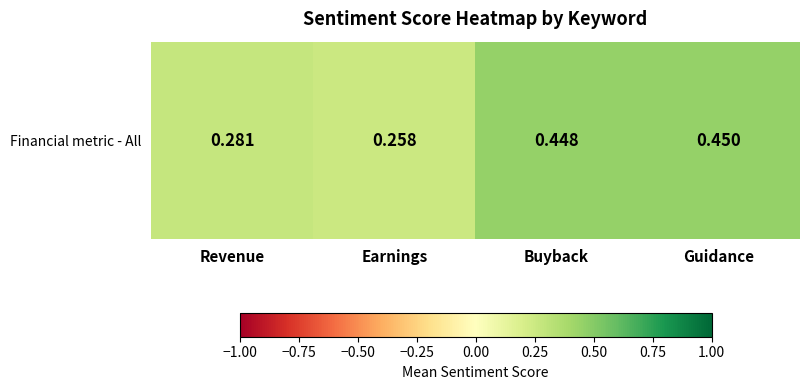

What is the greatest value displayed?

0.4